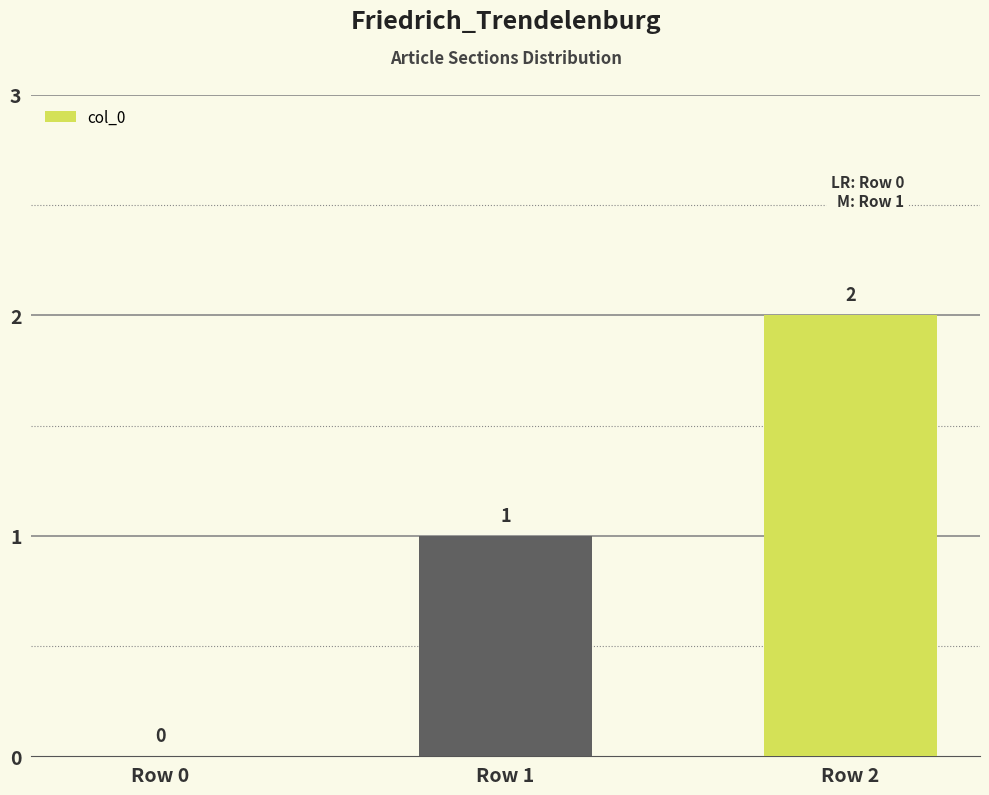

Which label corresponds to the largest value in the chart?

Row 2